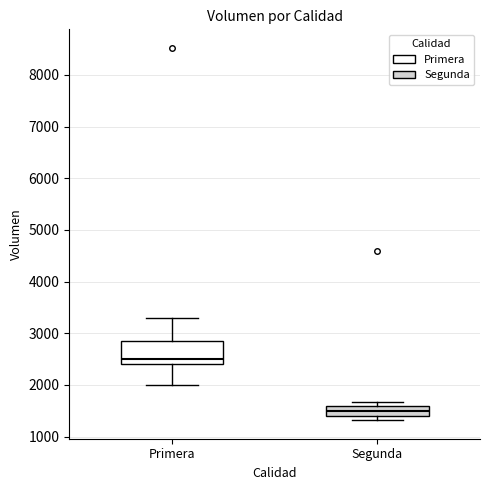

Which box's median line is the highest?

Primera